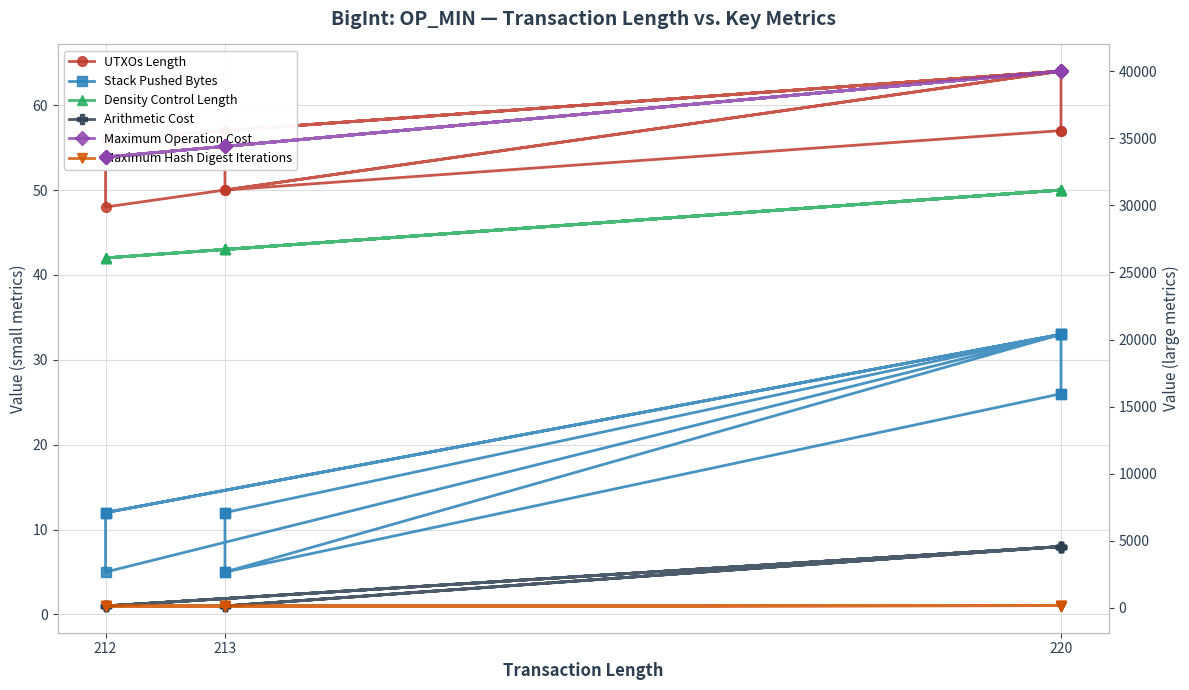

Which series has the widest spread of values?

Maximum Operation Cost